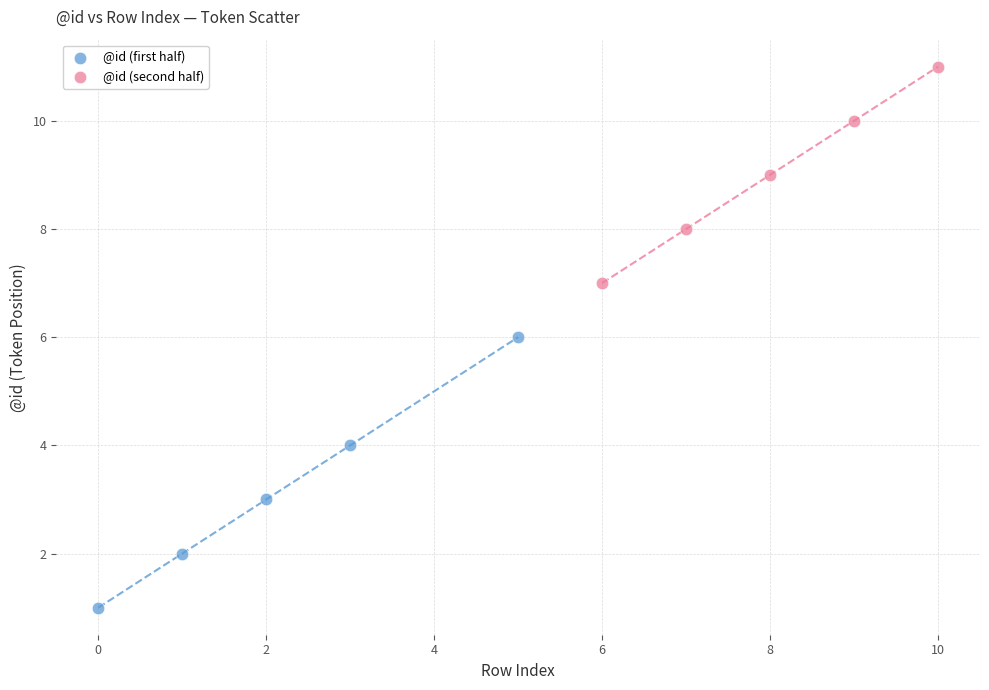

What are all the series names shown in the legend?

@id (first half), @id (second half)